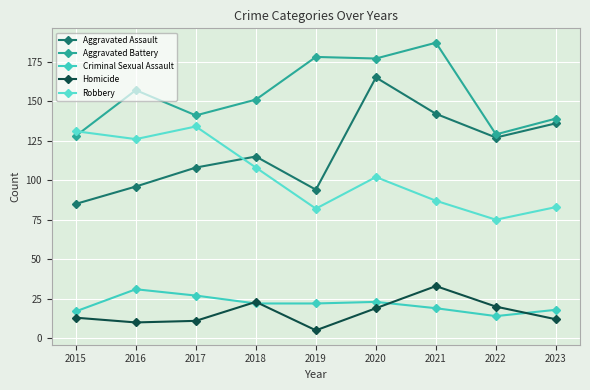

How many data points in Aggravated Battery are less than 151?

4